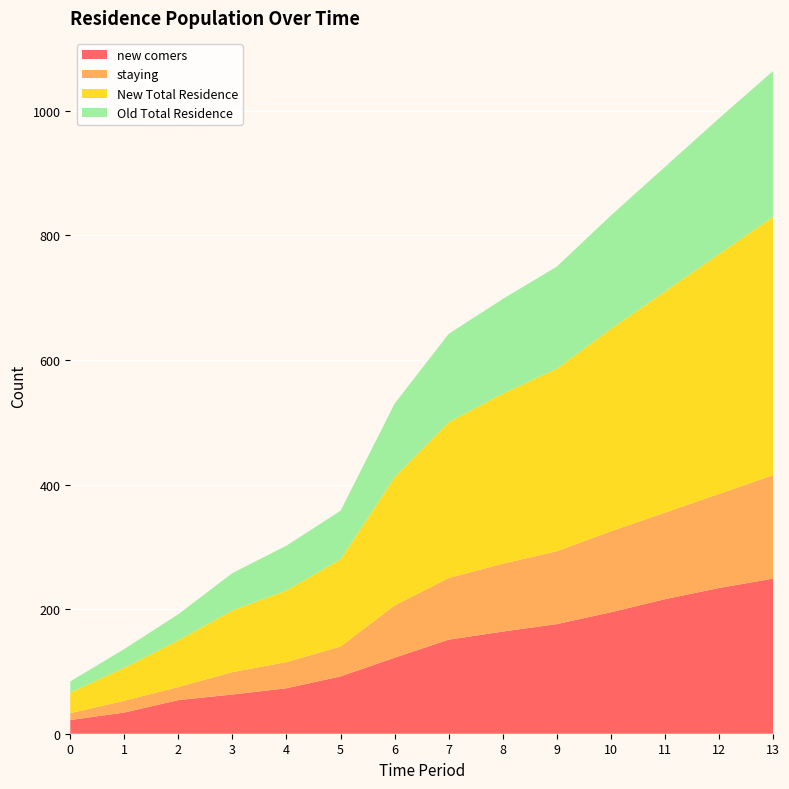

Reading right to left, what are all the values shown in this chart?

new comers: 249	234	216	195	176	164	151	122	92	73	63	54	34	22
staying: 166	151	139	130	117	109	99	84	48	42	36	21	19	11
New Total Residence: 415	385	355	325	293	273	250	206	140	115	99	75	53	33
Old Total Residence: 234	218	200	182	164	152	142	118	78	72	60	42	30	18